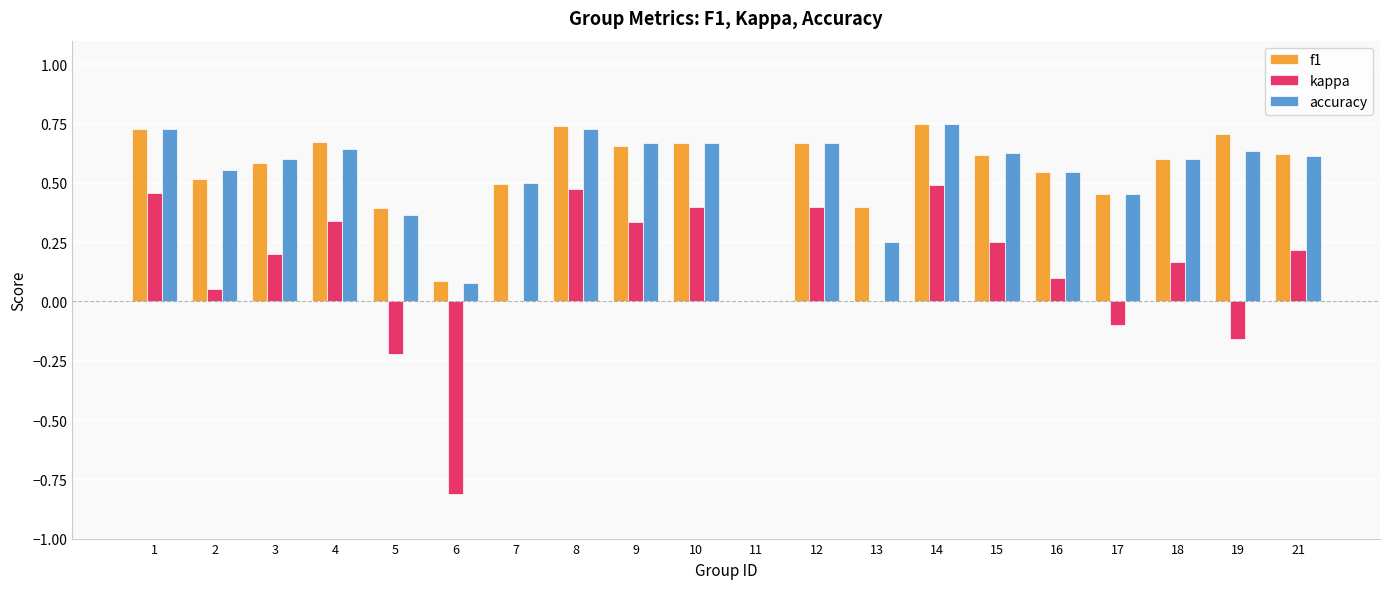

Which series changed the most between 9 and 14?

kappa